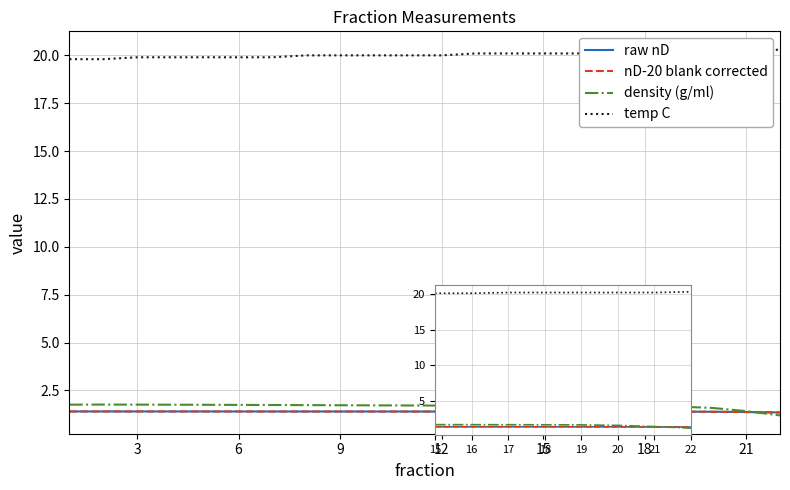

Between 20 and 18, which is larger?

18